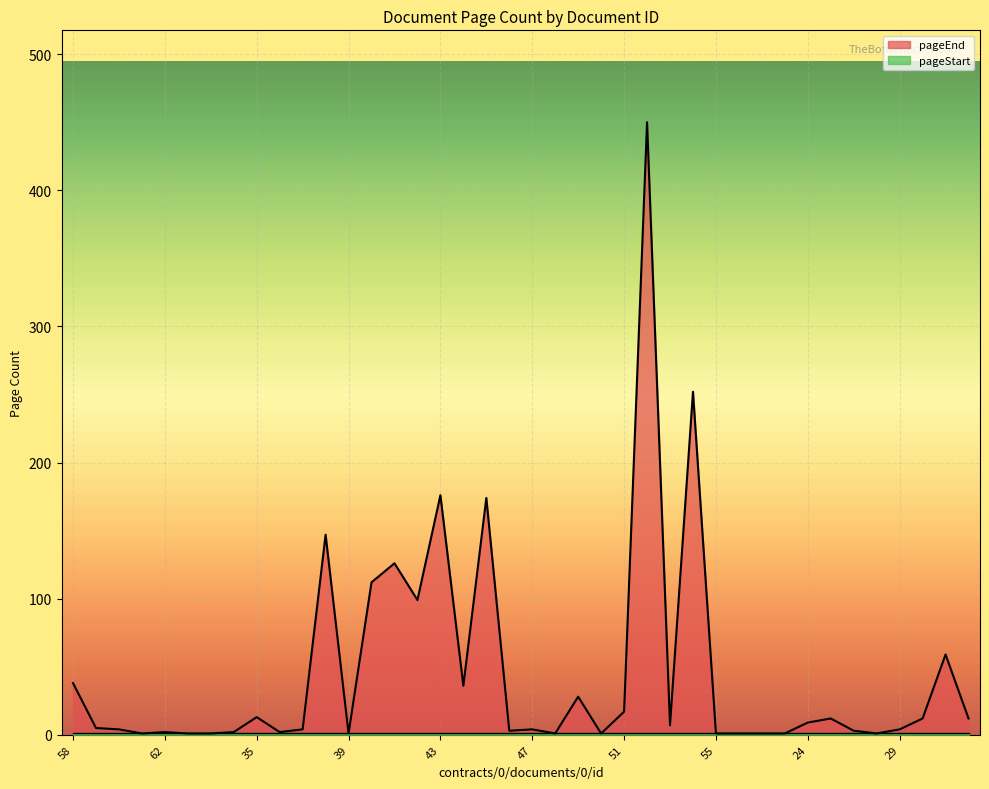

What is the change in value from 65 to 38?

+145